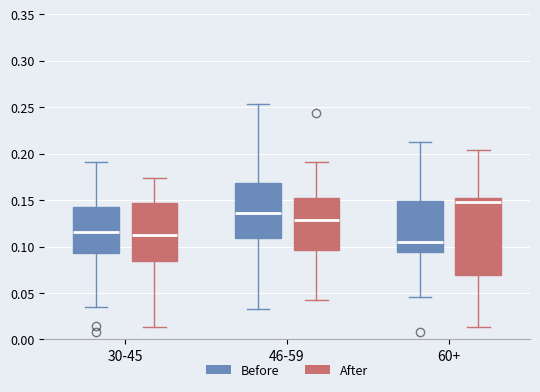

Which box has the highest median line?

60+ (After)